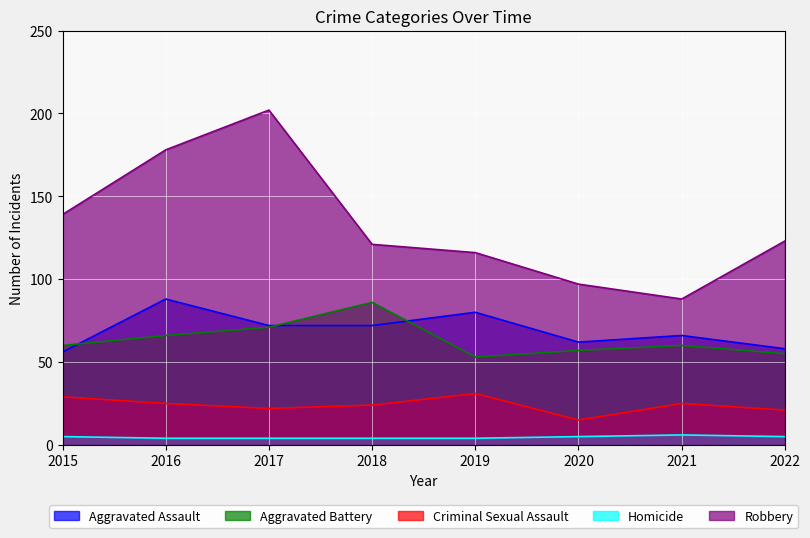

What are all the series names shown in the legend?

Aggravated Assault, Aggravated Battery, Criminal Sexual Assault, Homicide, Robbery